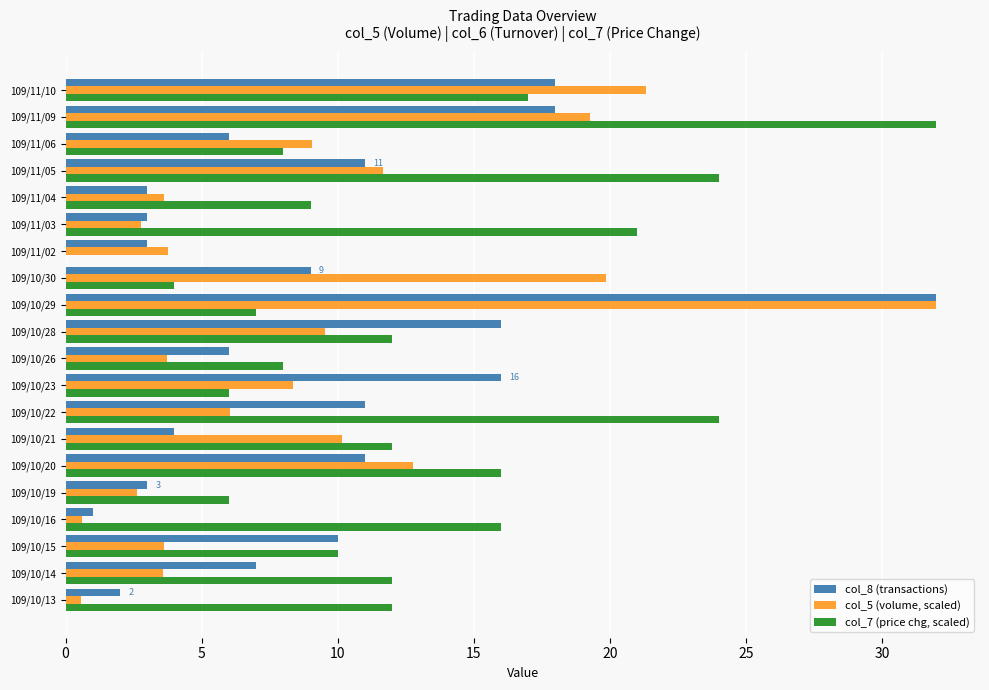

The value of col_8 (transactions) at 109/10/19 is 3.0. True or false?

True